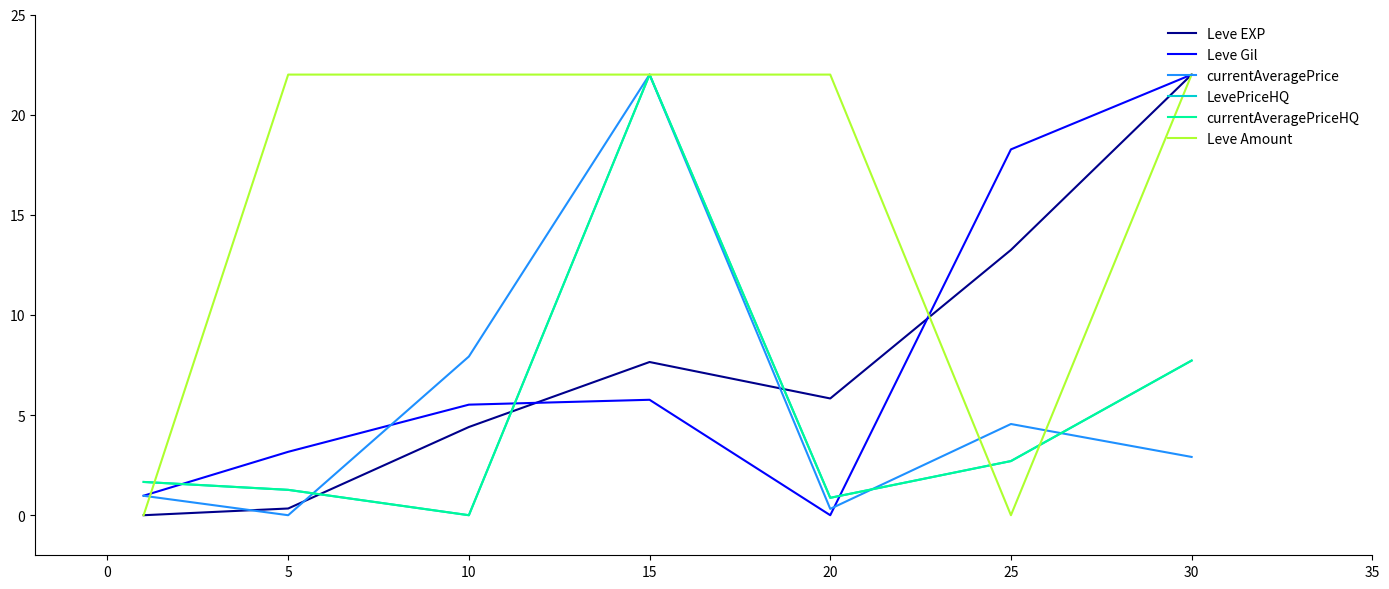

Does the chart display data point markers on the line(s)?

No